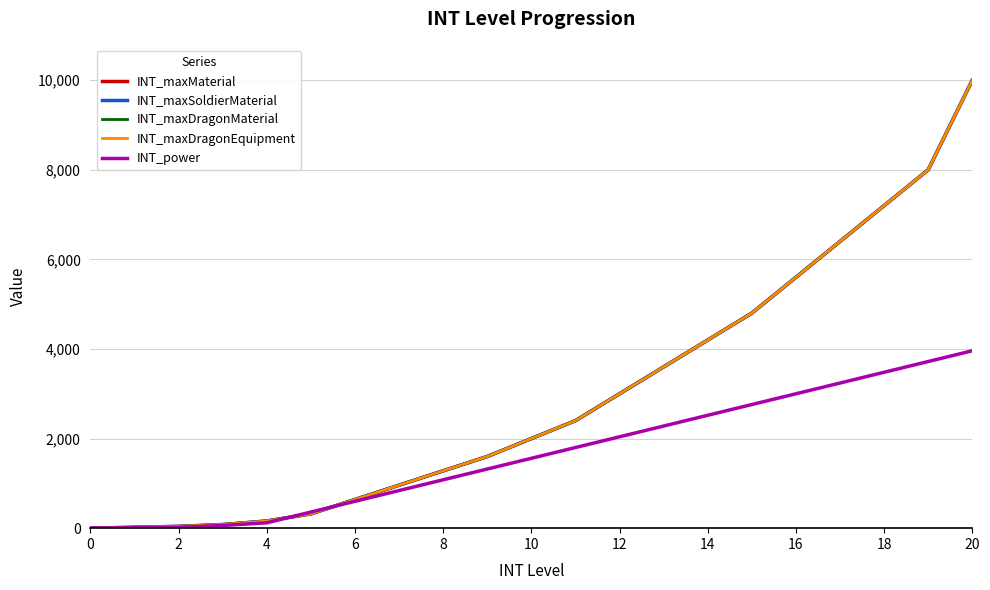

Does the chart display data point markers on the line(s)?

No